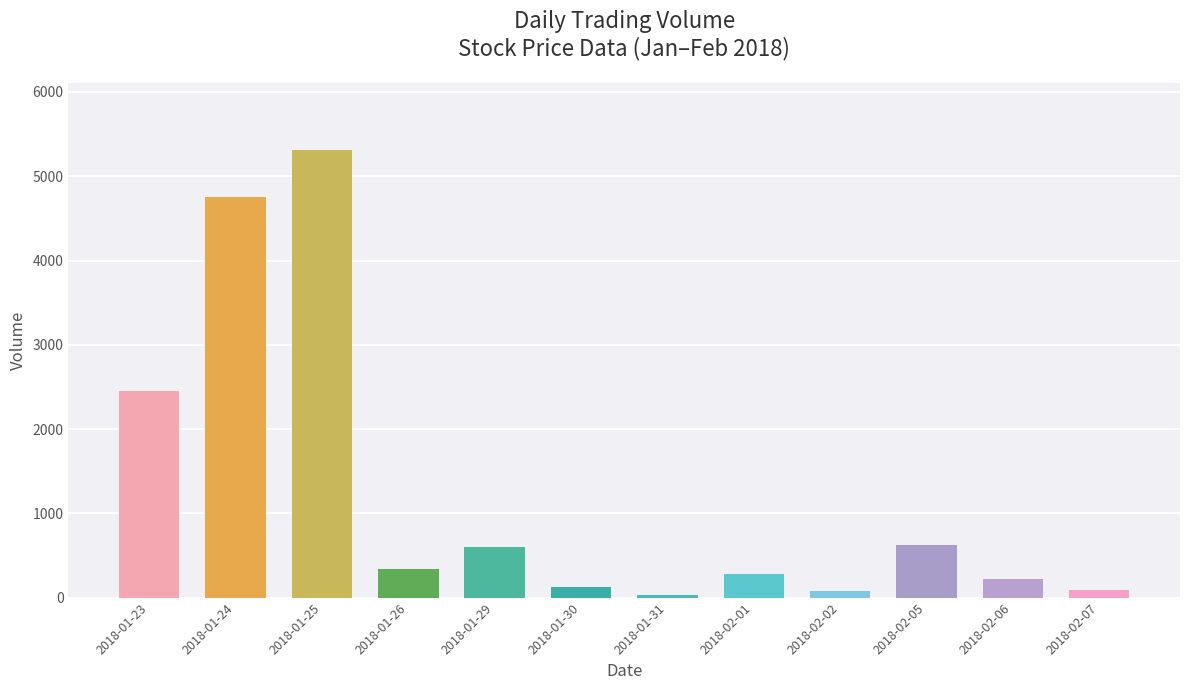

What is the maximum value shown in the chart?

5308